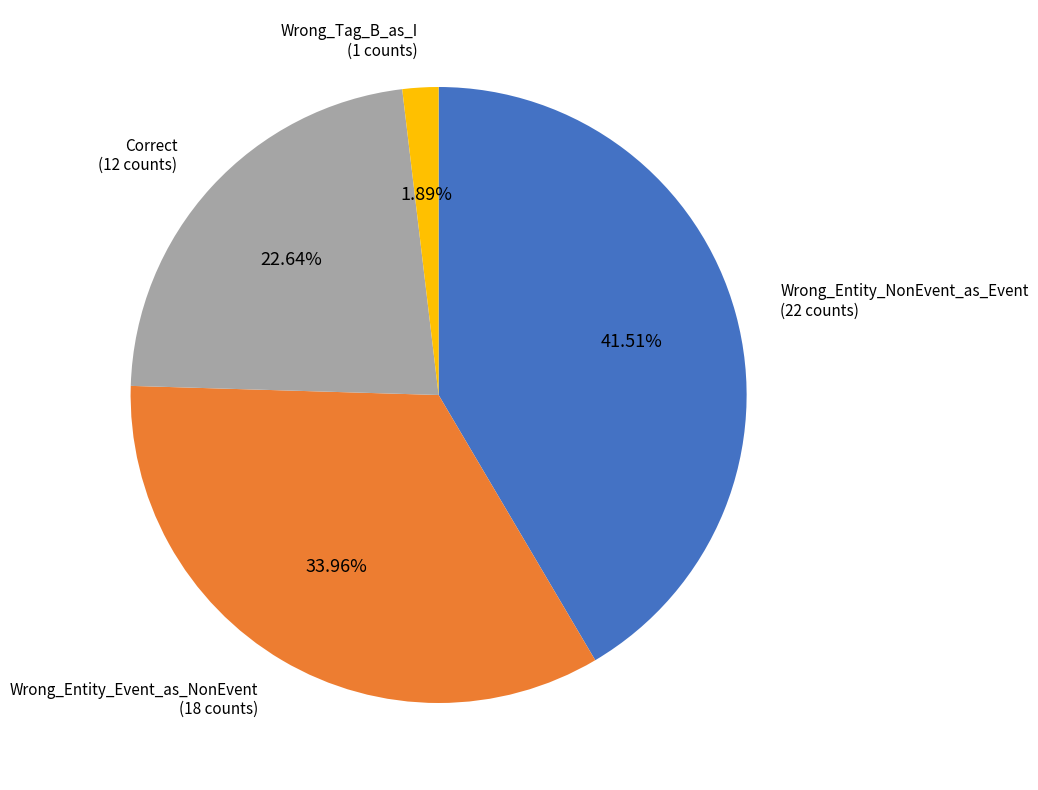

Does any single category account for the majority?

No